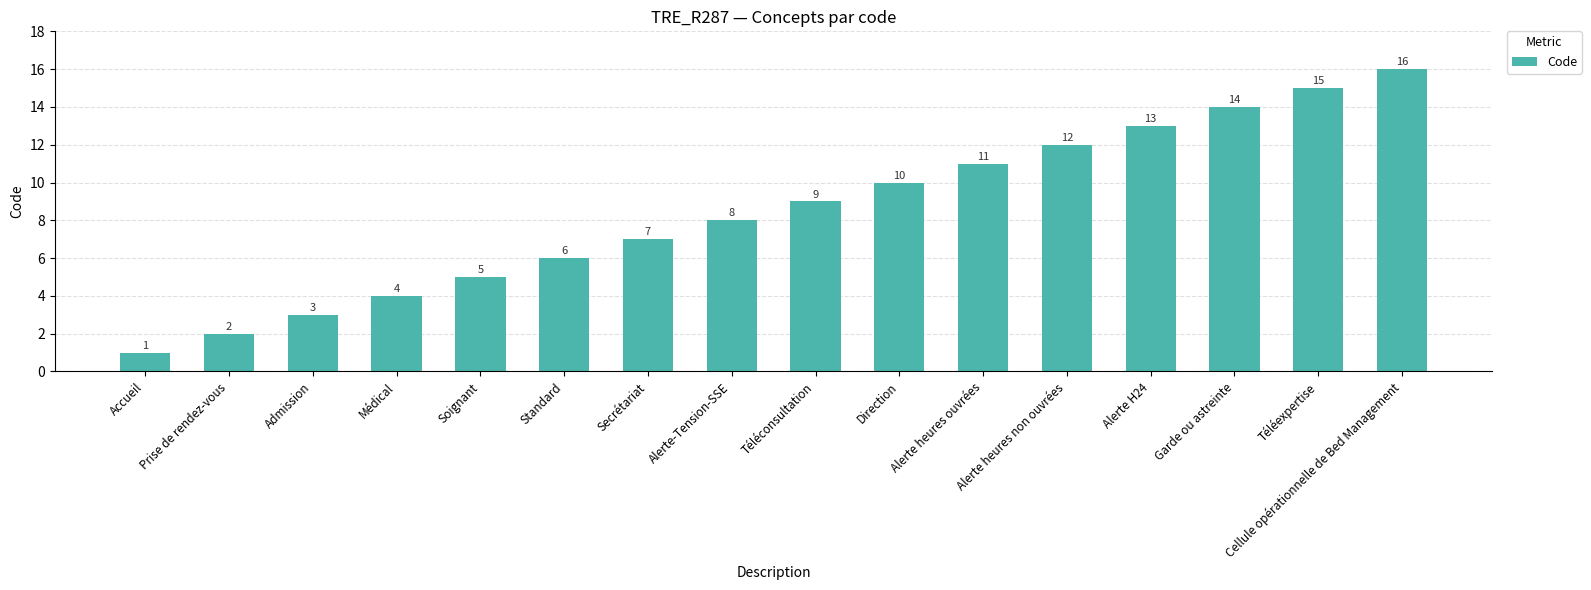

Where is the data nearest to the value 8?

Alerte-Tension-SSE